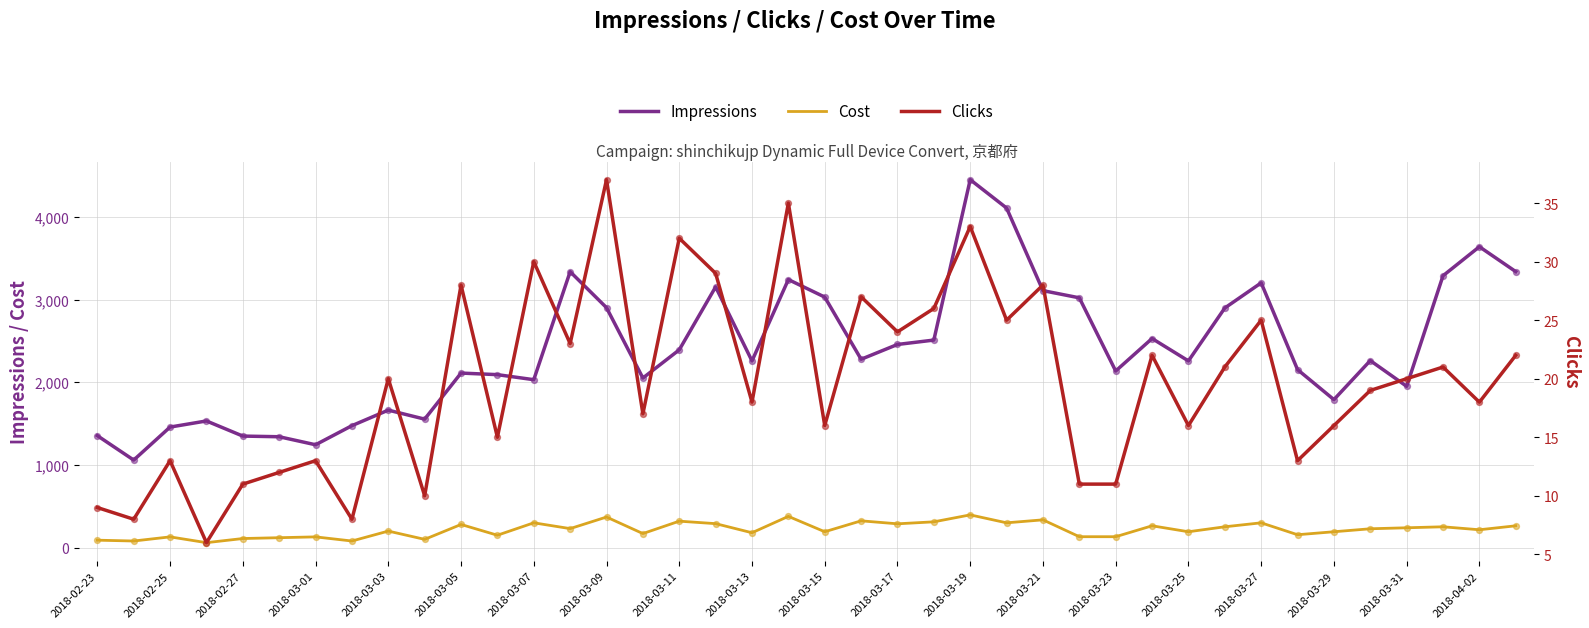

Which series has the widest spread of Y values?

Impressions